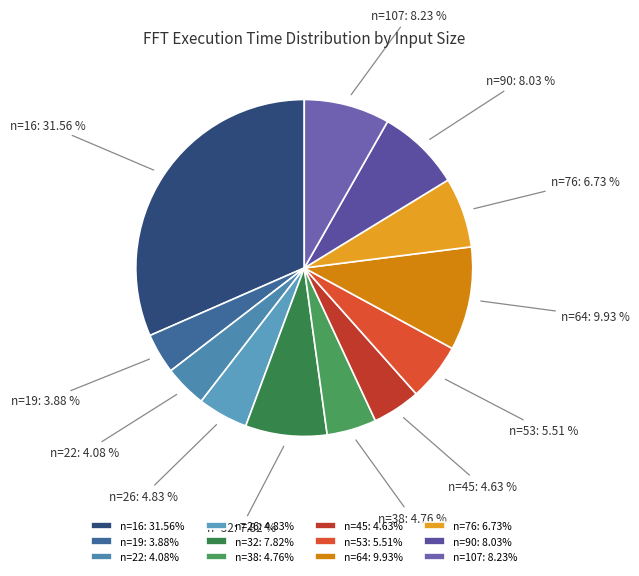

Does any single category account for the majority?

No